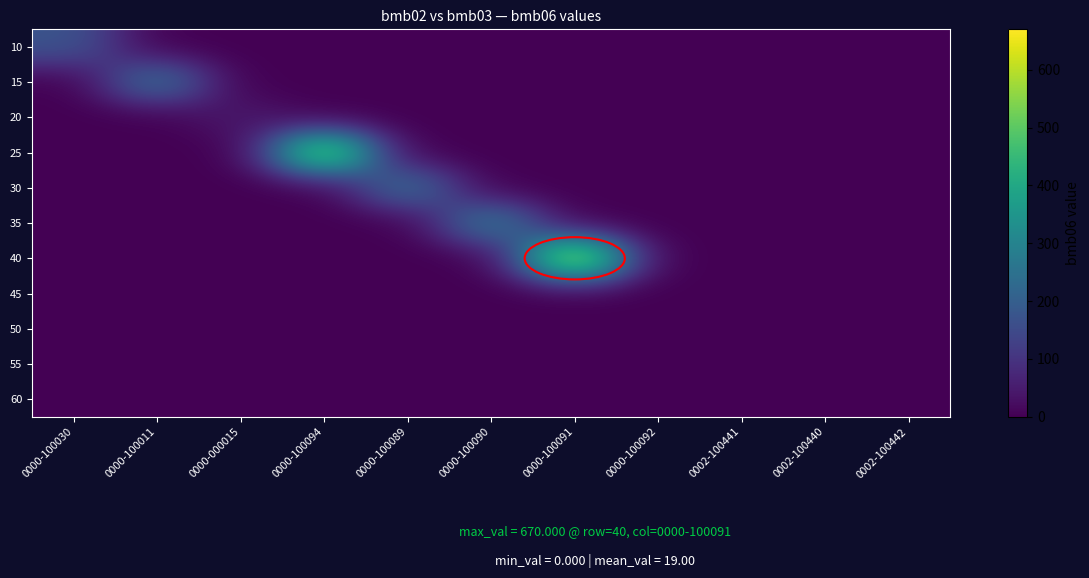

Reading right to left, what are all the values shown in this chart?

10: 0002-100442=0.0	0002-100440=0.0	0002-100441=0.0	0000-100092=0.0	0000-100091=0.0	0000-100090=0.0	0000-100089=0.0	0000-100094=0.0	0000-000015=0.0	0000-100011=0.0	0000-100030=175.0
15: 0002-100442=0.0	0002-100440=0.0	0002-100441=0.0	0000-100092=0.0	0000-100091=0.0	0000-100090=0.0	0000-100089=0.0	0000-100094=0.0	0000-000015=0.0	0000-100011=261.0	0000-100030=0.0
20: 0002-100442=0.0	0002-100440=0.0	0002-100441=0.0	0000-100092=0.0	0000-100091=0.0	0000-100090=0.0	0000-100089=0.0	0000-100094=0.0	0000-000015=46.0	0000-100011=0.0	0000-100030=0.0
25: 0002-100442=0.0	0002-100440=0.0	0002-100441=0.0	0000-100092=0.0	0000-100091=0.0	0000-100090=0.0	0000-100089=0.0	0000-100094=604.0	0000-000015=0.0	0000-100011=0.0	0000-100030=0.0
30: 0002-100442=0.0	0002-100440=0.0	0002-100441=0.0	0000-100092=0.0	0000-100091=0.0	0000-100090=0.0	0000-100089=255.0	0000-100094=0.0	0000-000015=0.0	0000-100011=0.0	0000-100030=0.0
35: 0002-100442=0.0	0002-100440=0.0	0002-100441=0.0	0000-100092=0.0	0000-100091=0.0	0000-100090=287.0	0000-100089=0.0	0000-100094=0.0	0000-000015=0.0	0000-100011=0.0	0000-100030=0.0
40: 0002-100442=0.0	0002-100440=0.0	0002-100441=0.0	0000-100092=0.0	0000-100091=670.0	0000-100090=0.0	0000-100089=0.0	0000-100094=0.0	0000-000015=0.0	0000-100011=0.0	0000-100030=0.0
45: 0002-100442=0.0	0002-100440=0.0	0002-100441=0.0	0000-100092=0.0	0000-100091=0.0	0000-100090=0.0	0000-100089=0.0	0000-100094=0.0	0000-000015=0.0	0000-100011=0.0	0000-100030=0.0
50: 0002-100442=0.0	0002-100440=0.0	0002-100441=0.9	0000-100092=0.0	0000-100091=0.0	0000-100090=0.0	0000-100089=0.0	0000-100094=0.0	0000-000015=0.0	0000-100011=0.0	0000-100030=0.0
55: 0002-100442=0.0	0002-100440=0.0	0002-100441=0.0	0000-100092=0.0	0000-100091=0.0	0000-100090=0.0	0000-100089=0.0	0000-100094=0.0	0000-000015=0.0	0000-100011=0.0	0000-100030=0.0
60: 0002-100442=0.0	0002-100440=0.0	0002-100441=0.0	0000-100092=0.0	0000-100091=0.0	0000-100090=0.0	0000-100089=0.0	0000-100094=0.0	0000-000015=0.0	0000-100011=0.0	0000-100030=0.0